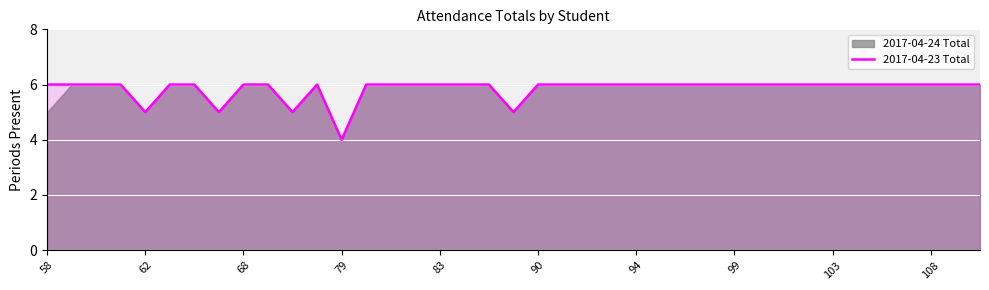

True or false: 2017-04-23 Total has a value of 2 at 94.

False